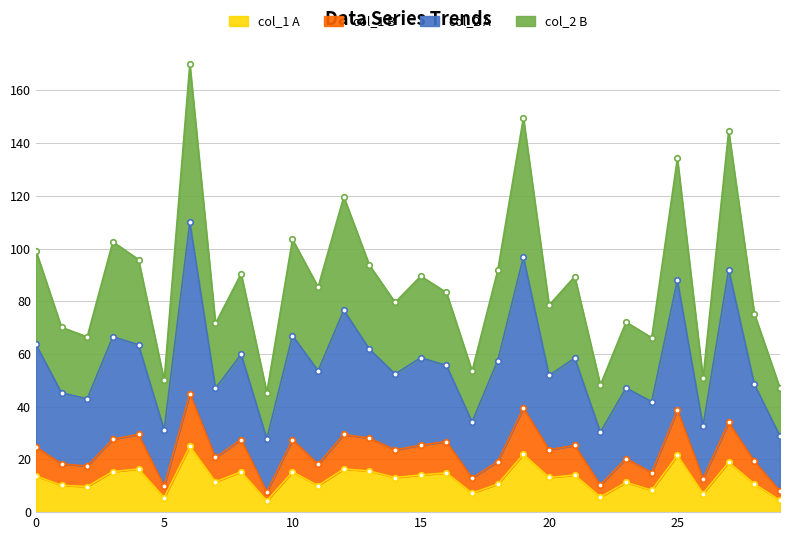

What is the change in value from 1 to 4?

+6.2